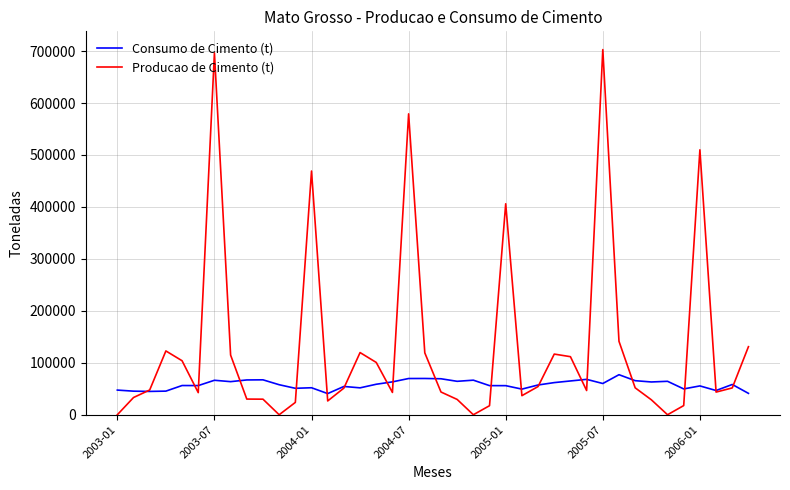

Which series has the largest total across all categories?

Producao de Cimento (t)